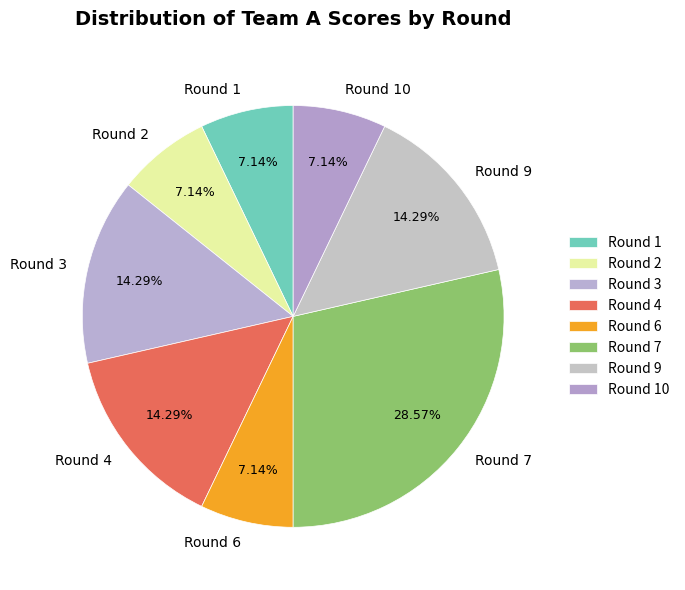

Is there a majority slice in this chart?

No